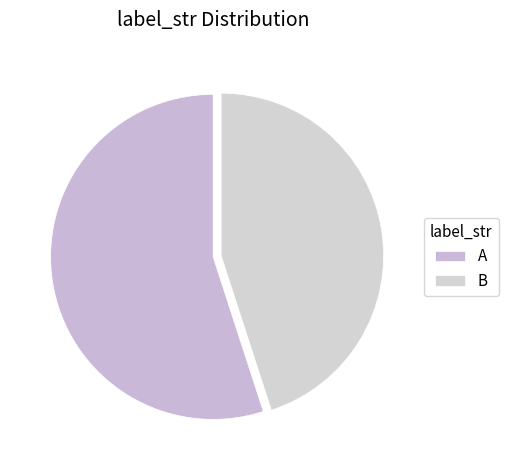

How many slices are in this pie chart?

2